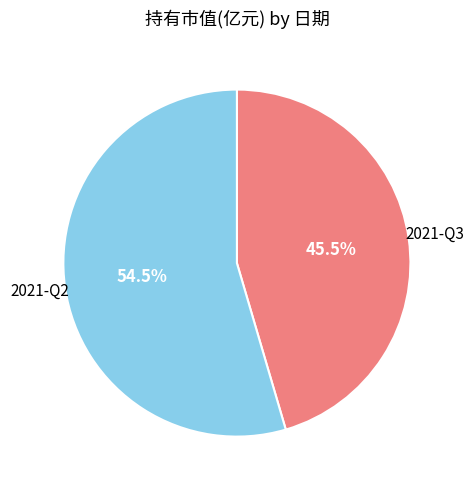

Is there any slice that represents more than half of the pie?

Yes